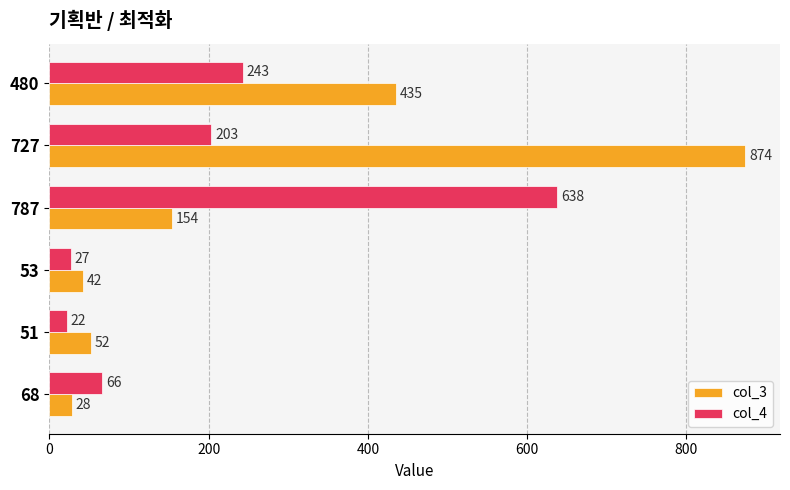

Which series has the largest range (max minus min)?

col_3